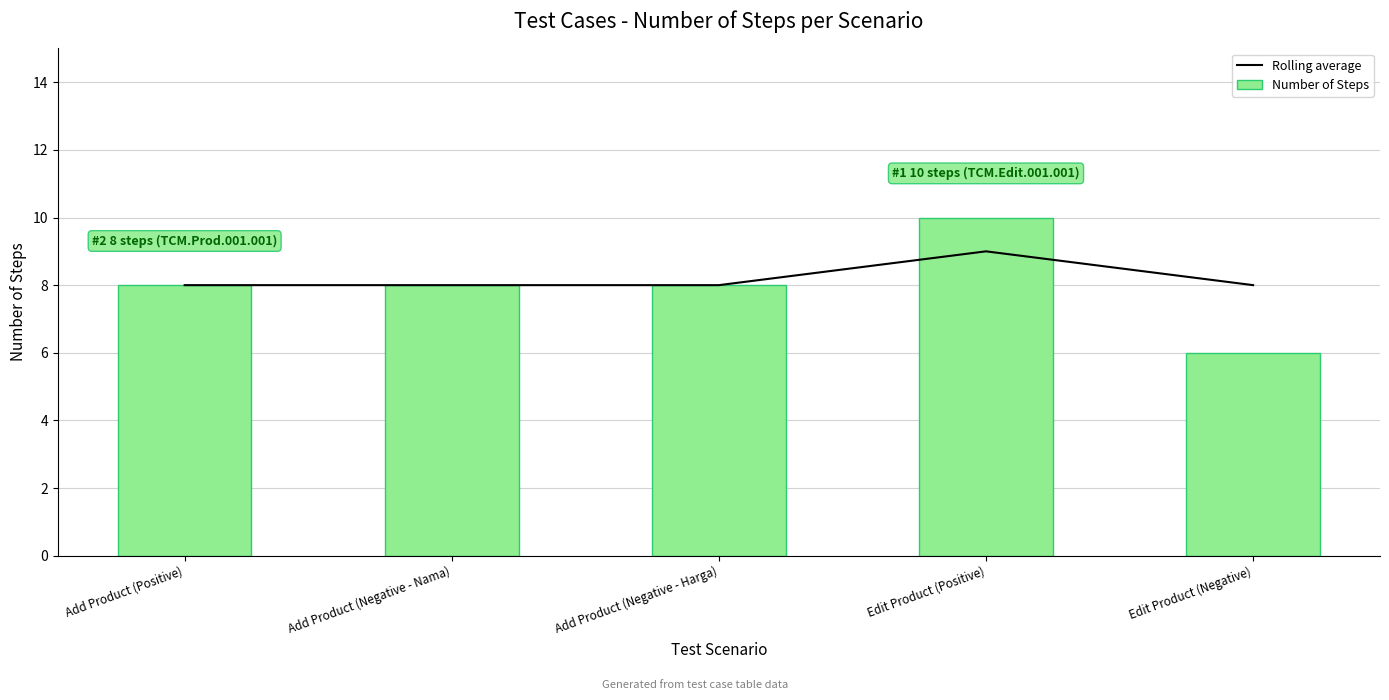

Which series has the largest total across all categories?

Rolling average